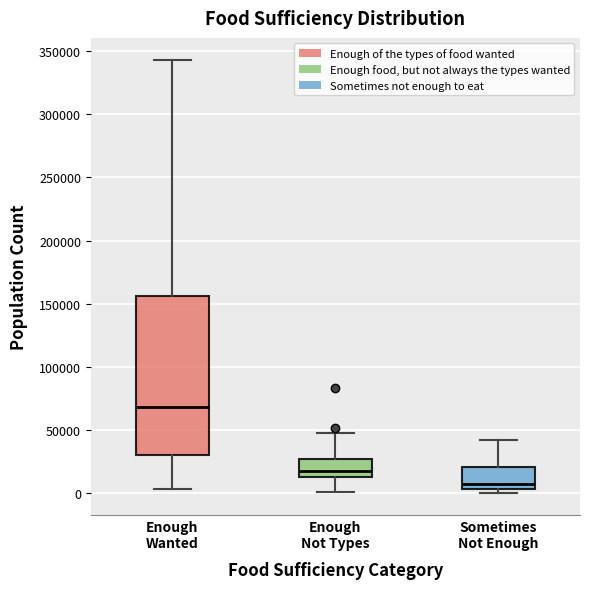

Reading left to right, transcribe this box plot: for each box, give where its median line is, the range the box spans, and where its two whiskers end, as read against the y-axis. The values are not printed on the chart, so give them approximately, as read against the axis.

Enough Wanted: median 70000, box 30000 to 155000, whiskers 5000 to 345000
Enough Not Types: median 20000, box 15000 to 25000, whiskers 0 to 50000
Sometimes Not Enough: median 5000 (just above the box's lower edge), box 5000 to 20000, whiskers 0 to 40000